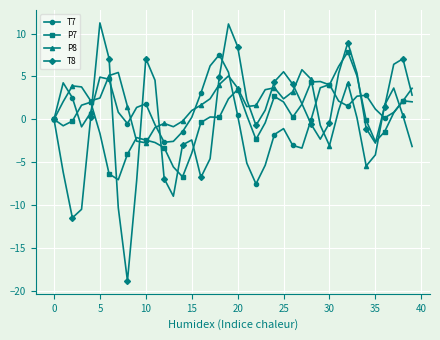

How many lines are shown in the chart?

4